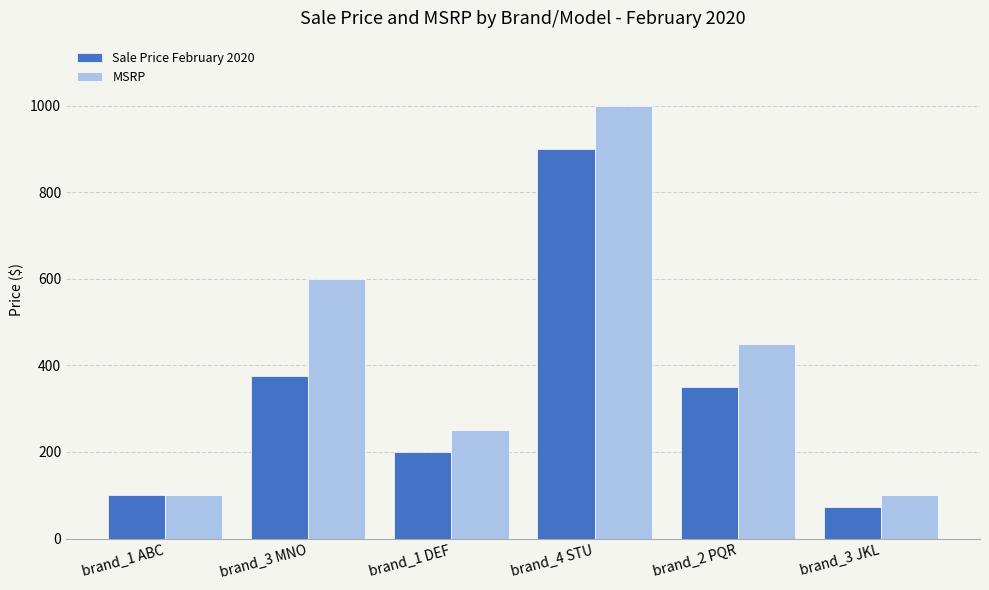

The value of Sale Price February 2020 at brand_1 ABC is 51. True or false?

False